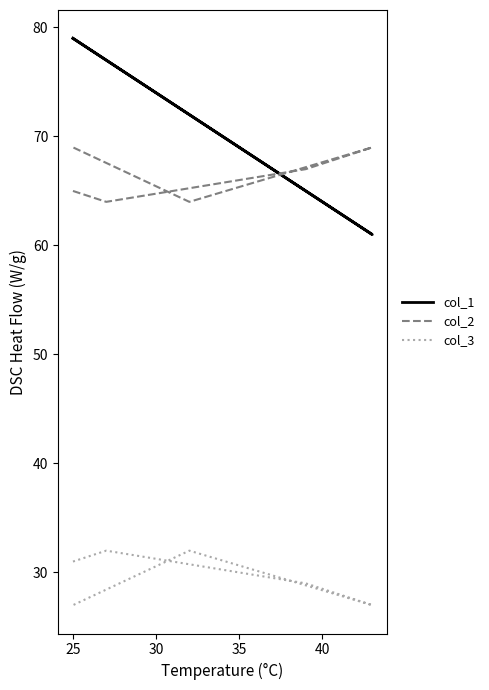

What is the value of the col_3 point at the 3rd from the left?

29